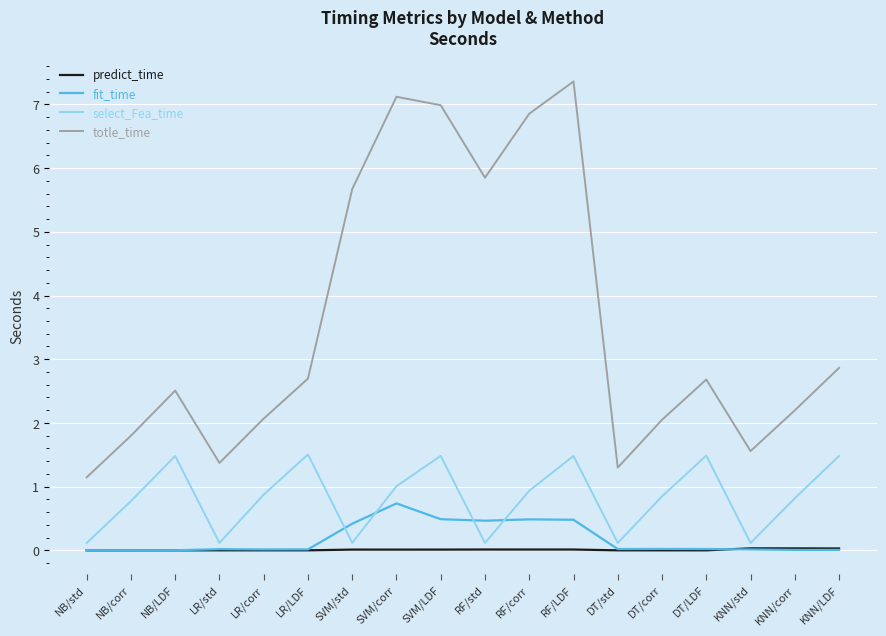

How many interior local peaks does the fit_time series have?

4